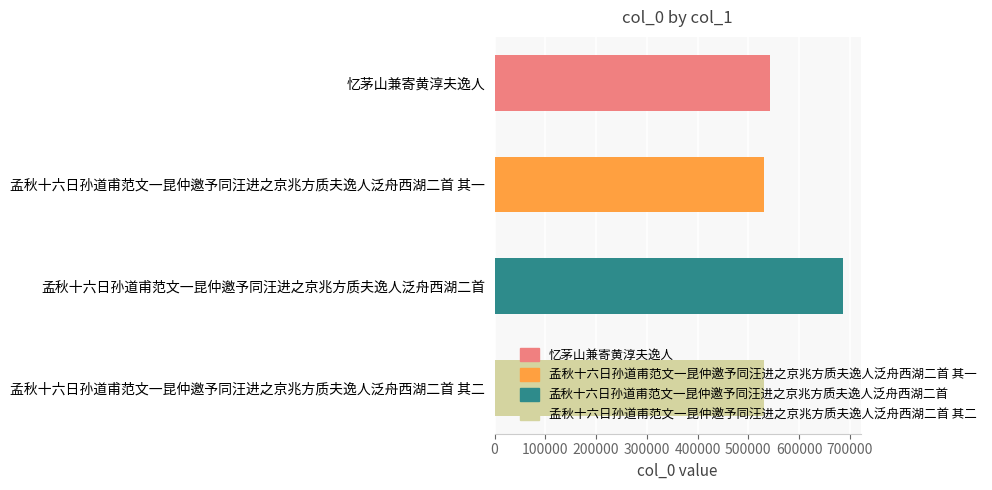

What is the minimum value shown in the chart?

530244